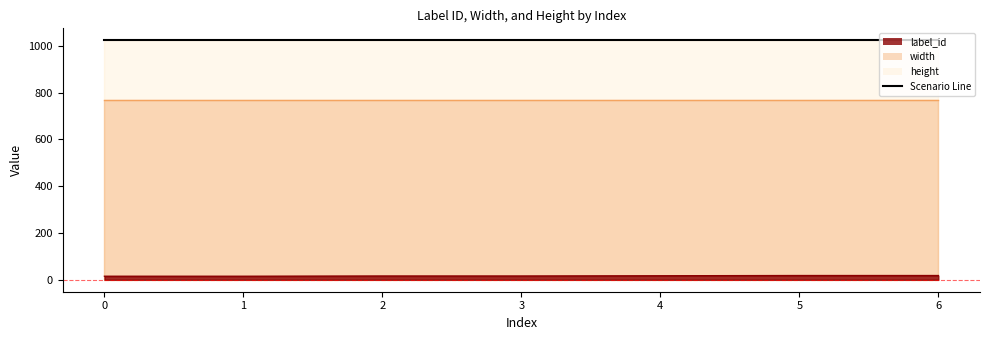

True or false: width and label_id intersect in this chart.

False